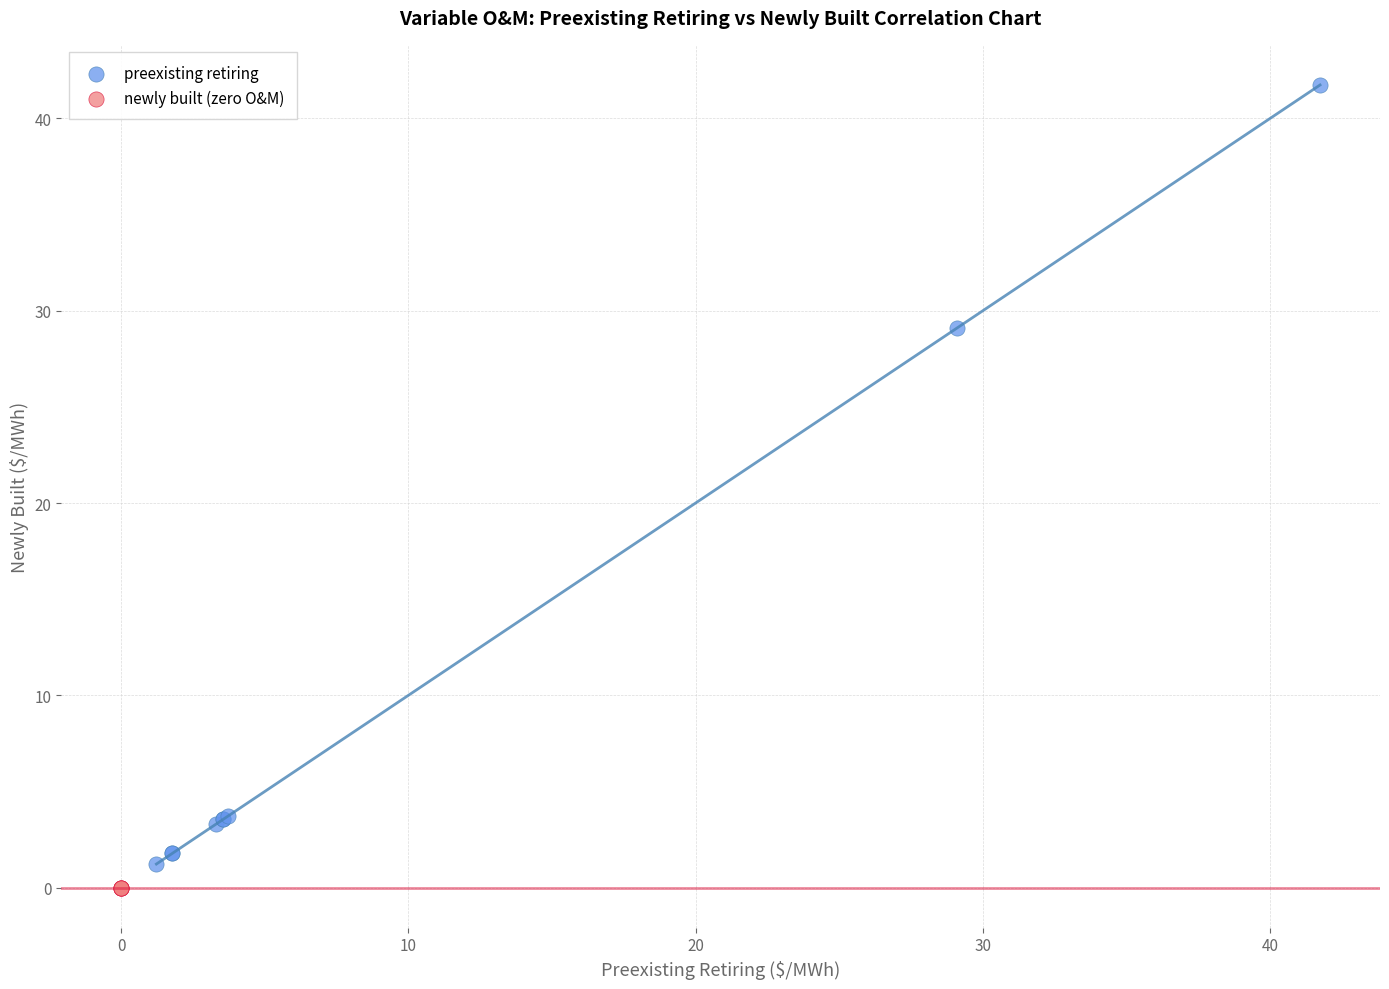

Which series contains the highest Y value?

preexisting retiring